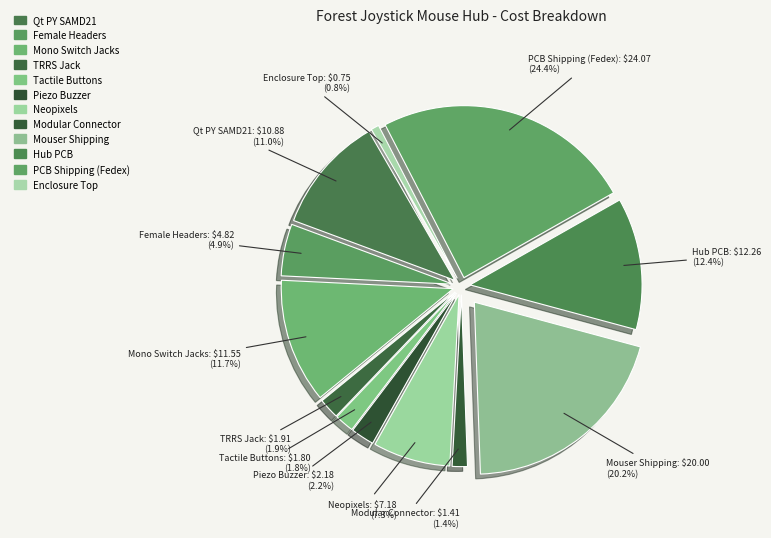

How many slices are in this pie chart?

12